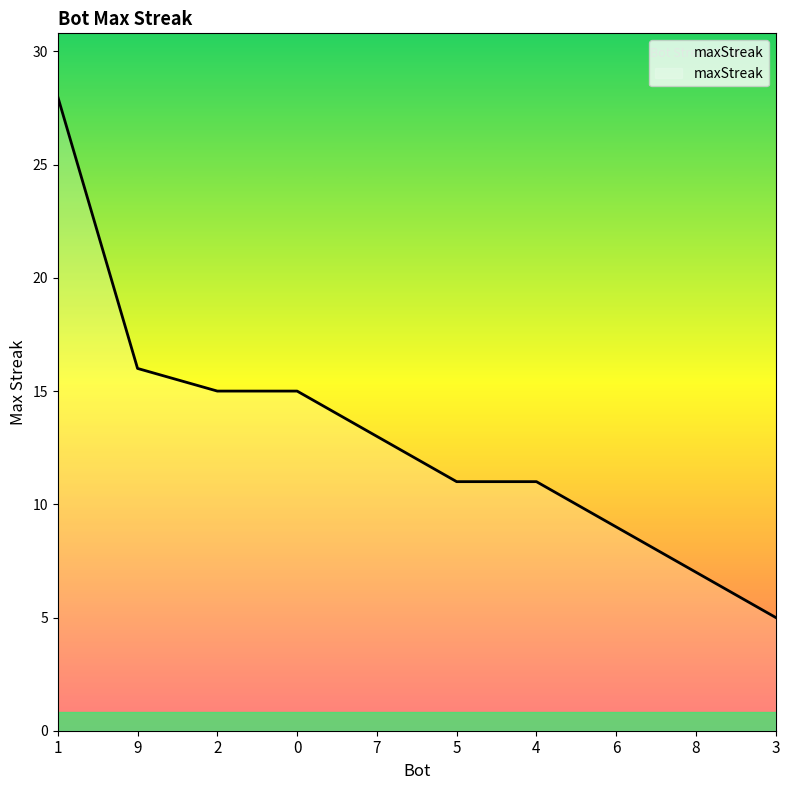

The chart shows a value of 5 at 0. True or false?

False